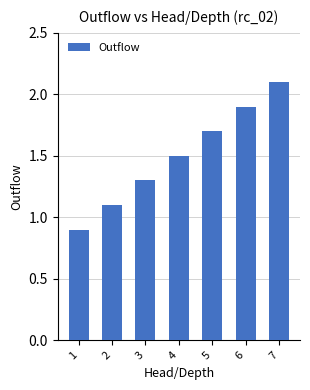

At which label does the data first exceed 1?

2